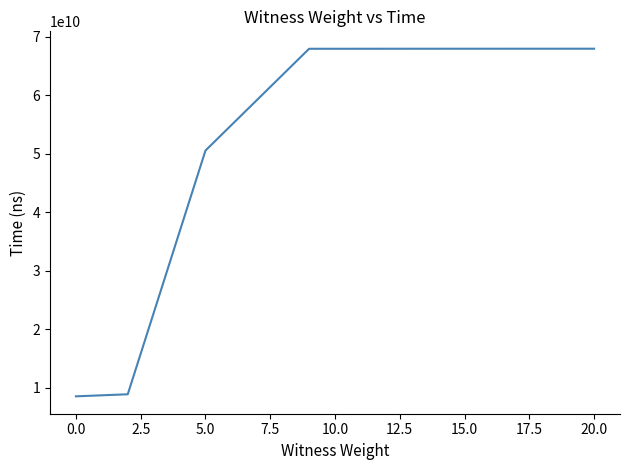

What is the minimum value shown in the chart?

8537063400